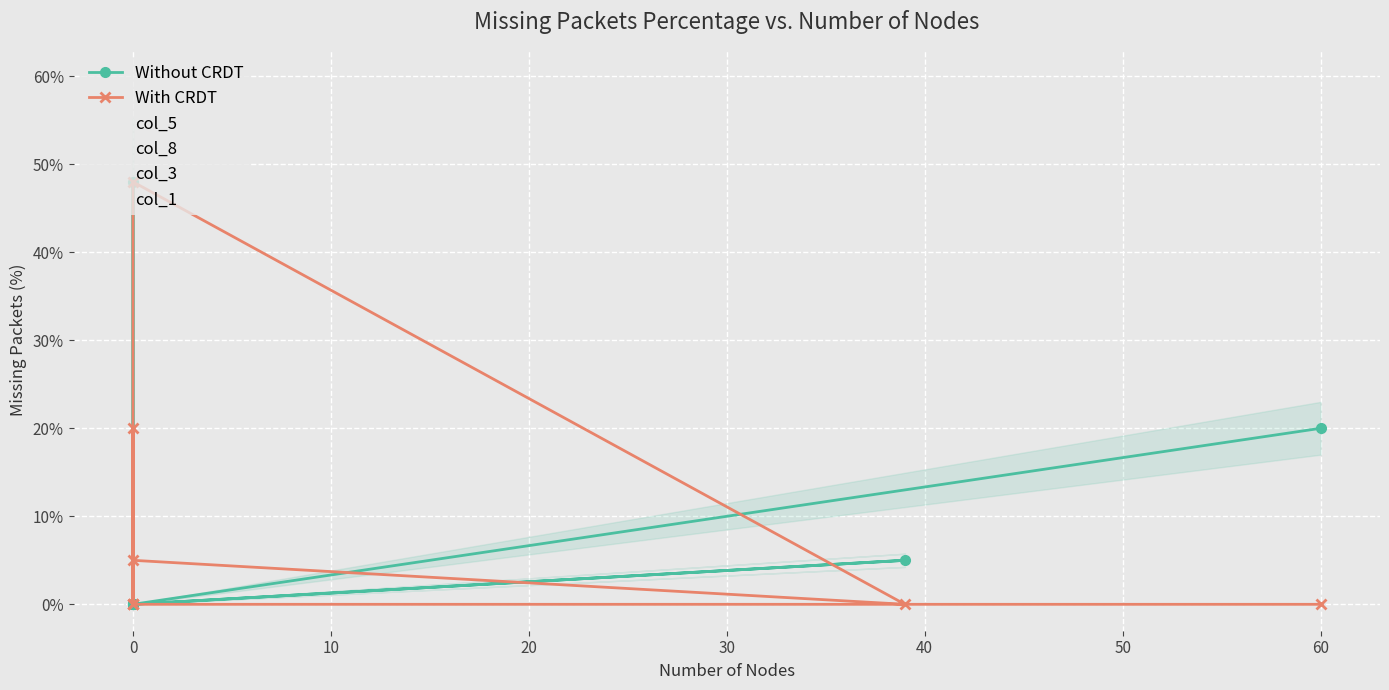

Reading left to right, transcribe all the data shown in this chart.

Without CRDT: 0	5	0	48	0	0	0	20
With CRDT: 5	0	48	0	20	0	0	0
col_5: 5	0	48	0	0	20	0	0
col_8: 0	5	0	0	0	0	20	0
col_3: 39	0	0	0	0	60	0	0
col_1: 1	5	1	1	1	1	1	20